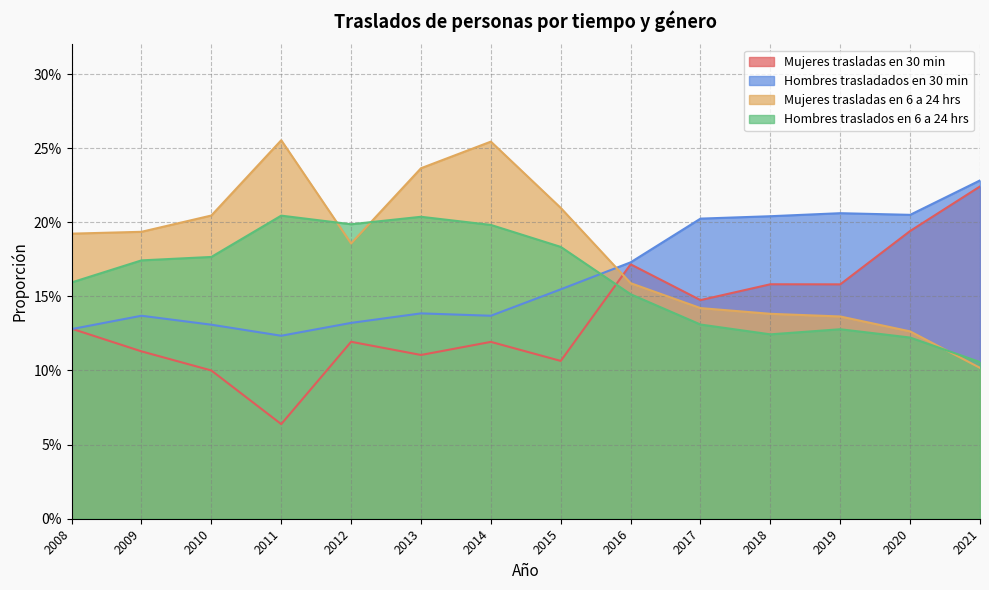

What is the value of the Mujeres trasladas en 30 min point at the 9th from the left?

0.2